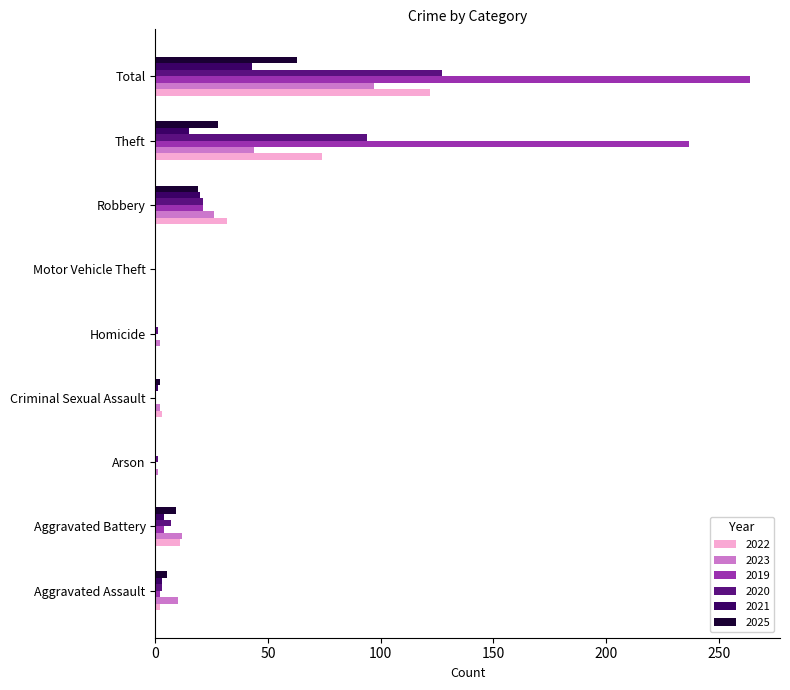

At which category is the sum across all series the highest?

Total